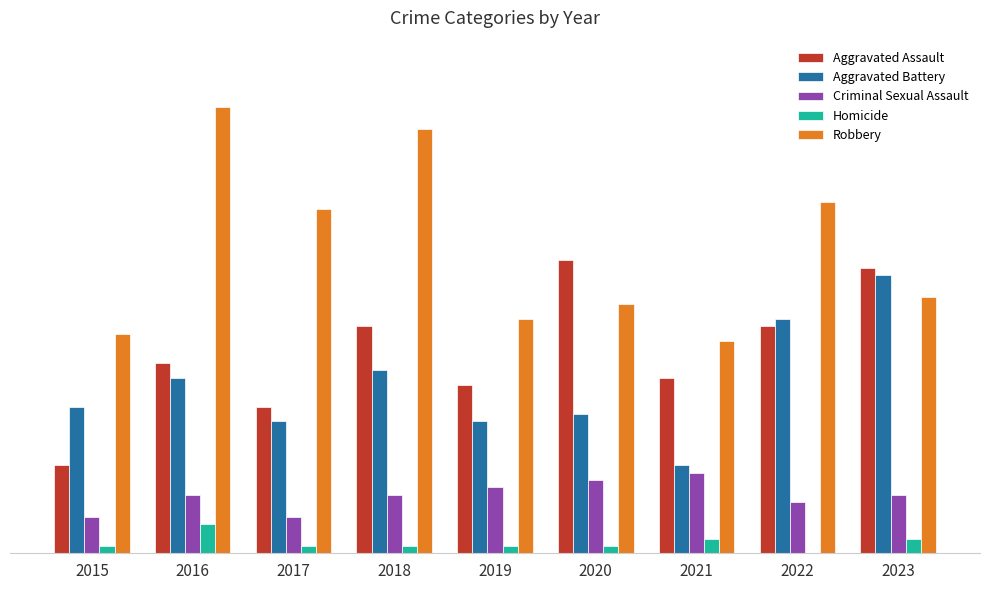

What are all the series names shown in the legend?

Aggravated Assault, Aggravated Battery, Criminal Sexual Assault, Homicide, Robbery